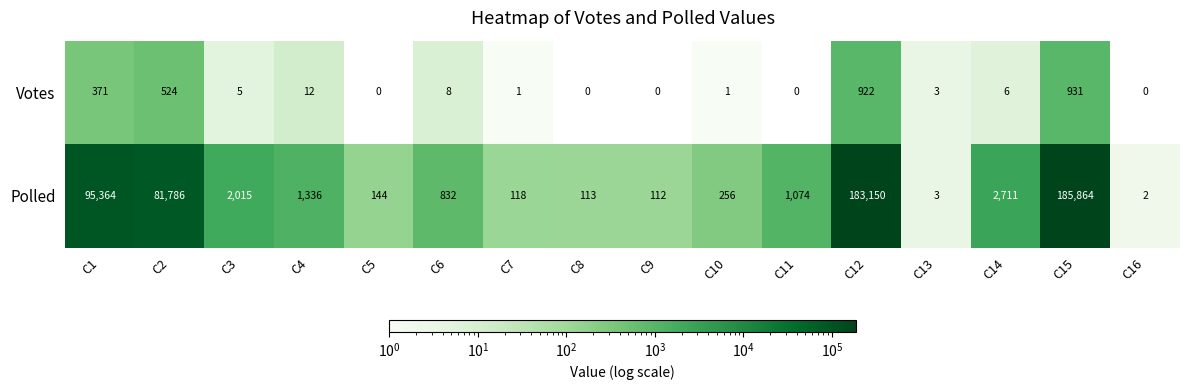

At which category is the sum across all series the highest?

C15